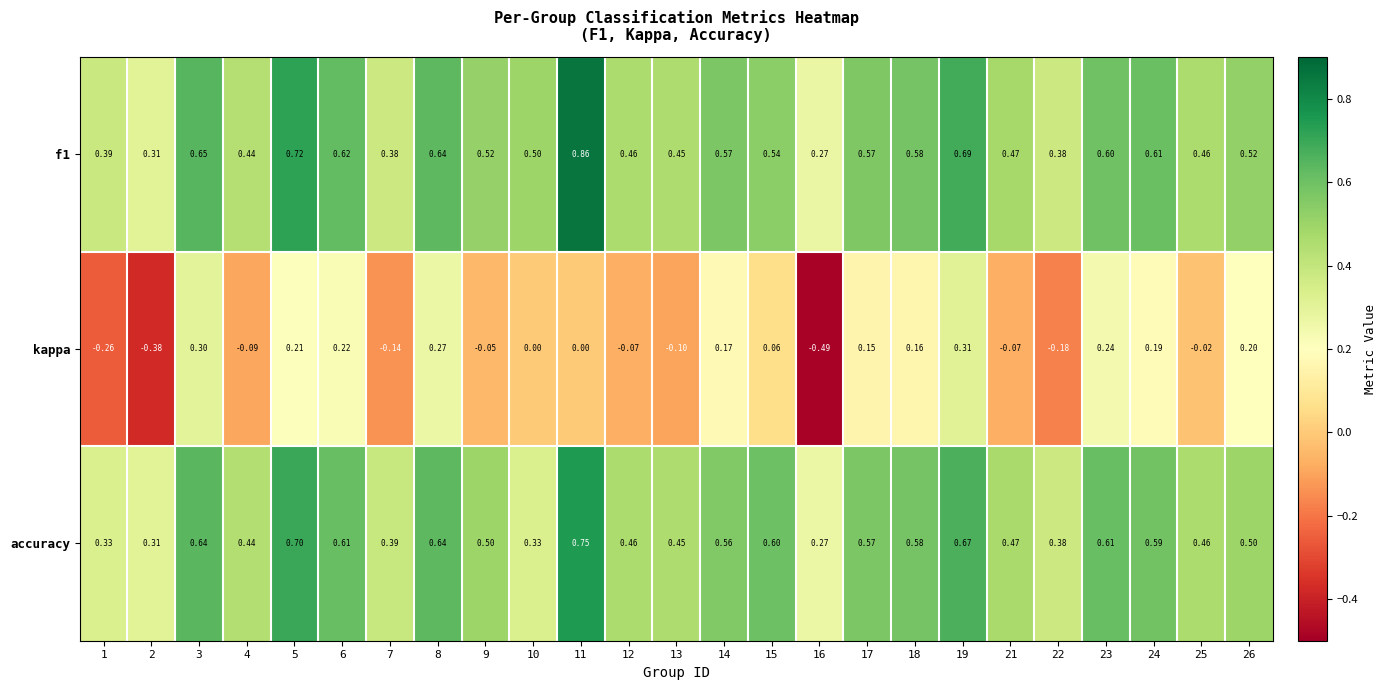

At which category is the sum across all series the highest?

19